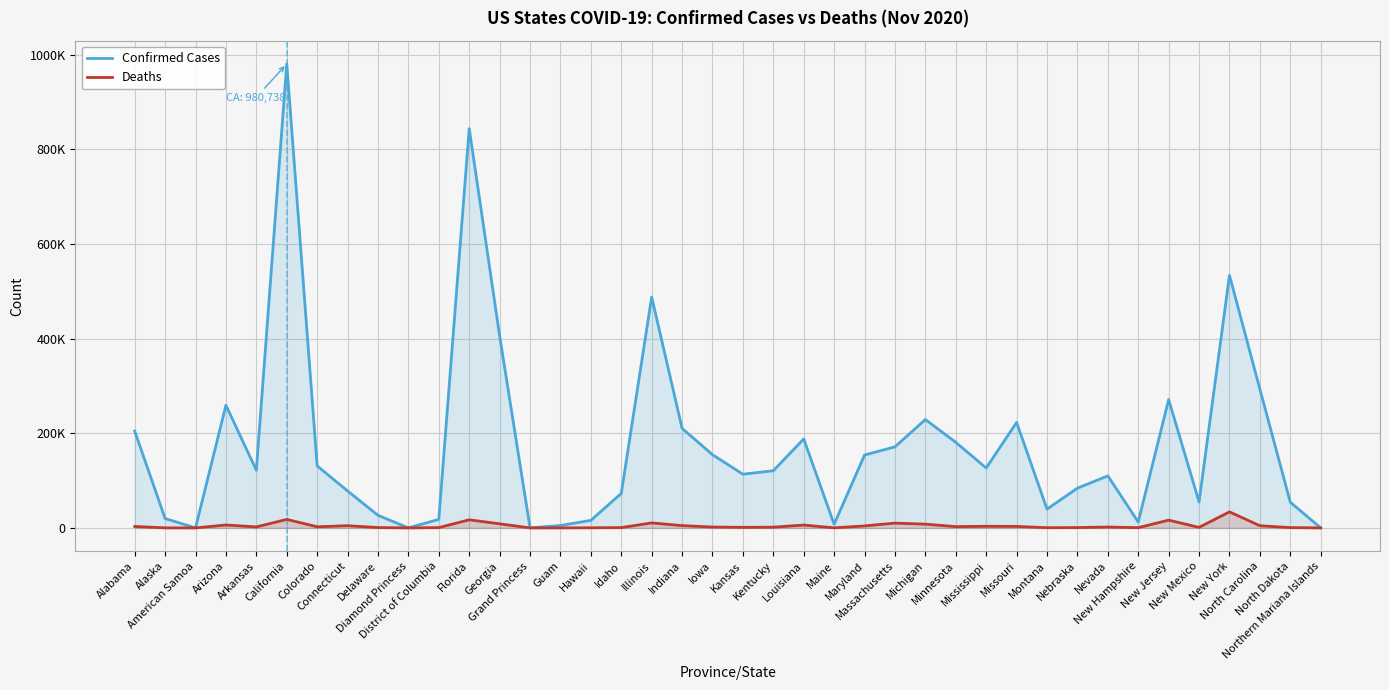

What is the sum of all Confirmed Cases values?

7006041